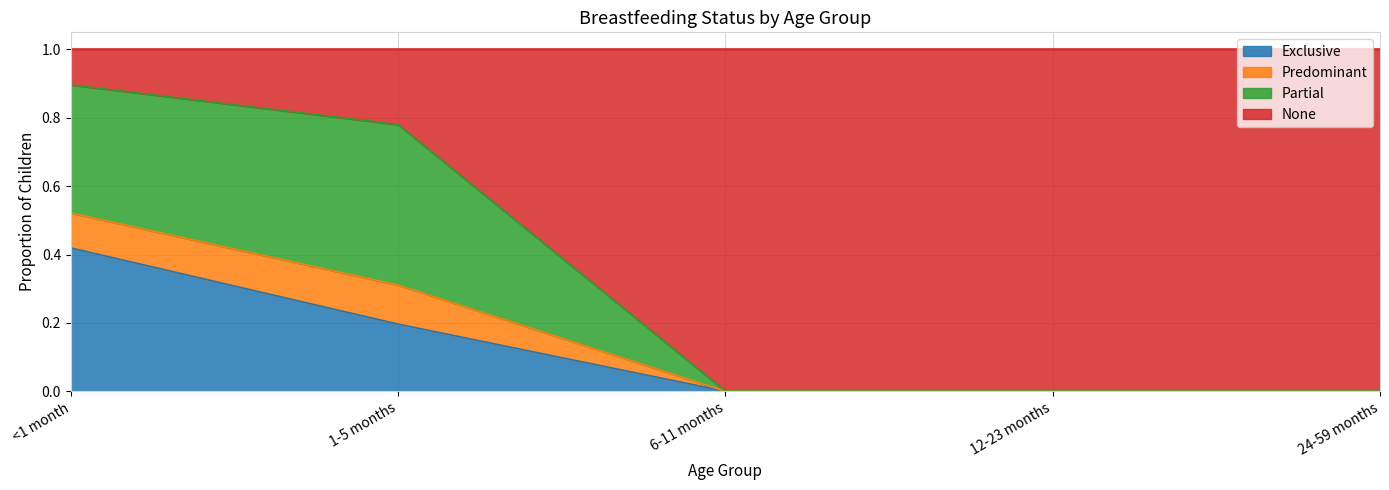

What position from the right is 24-59 months?

1